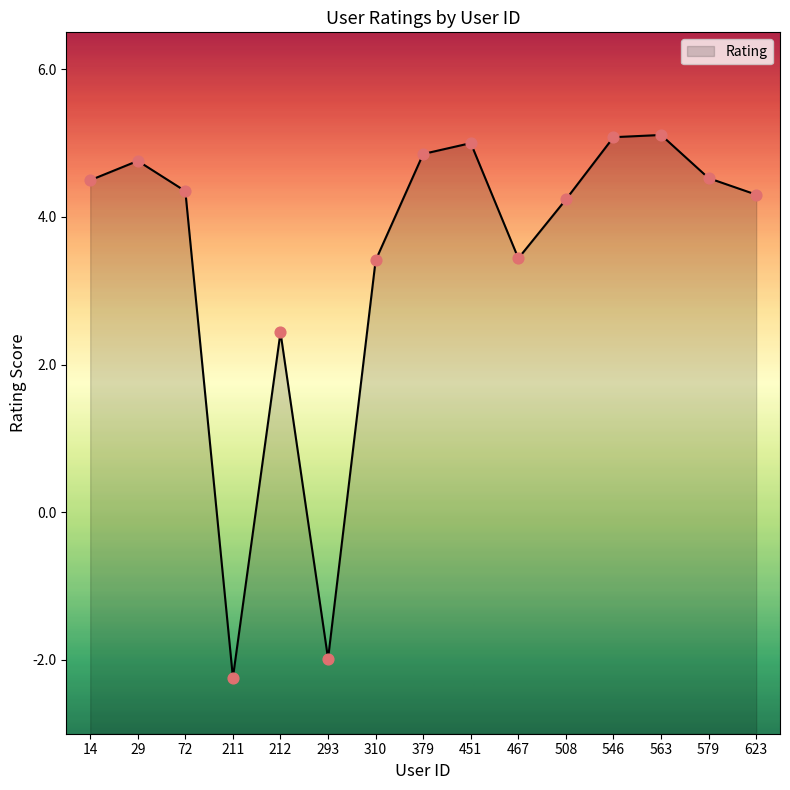

Which has a higher value, 508 or 623?

623